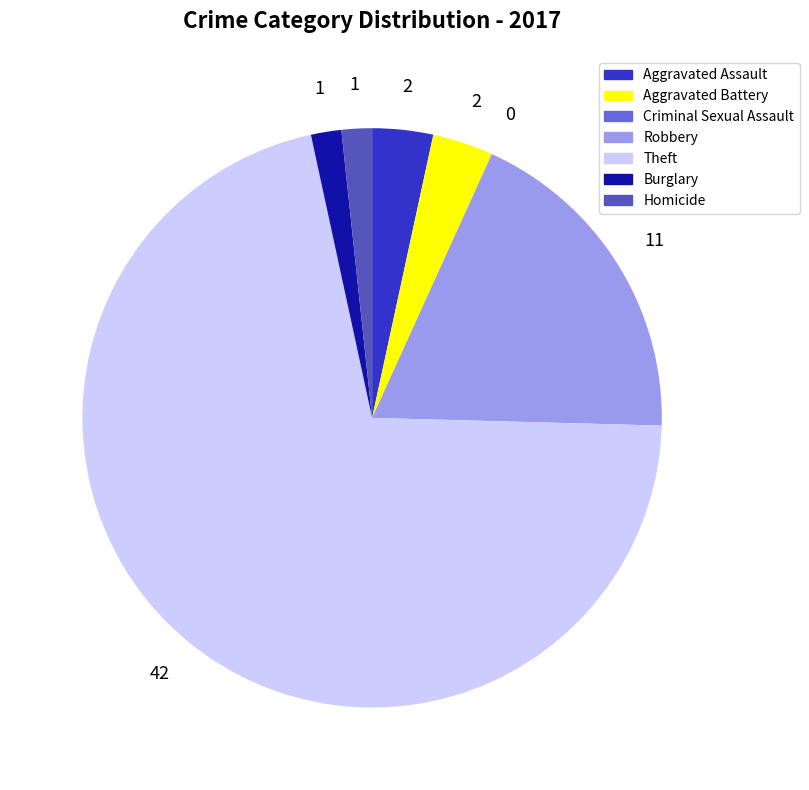

What is the ratio of the value at Aggravated Assault to the value at Aggravated Battery?

1.0